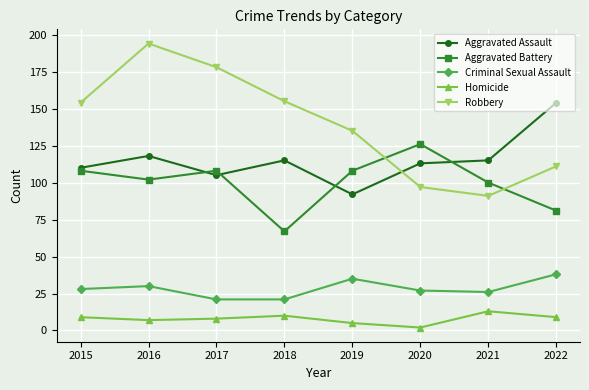

The Robbery series shows 97 at 2020. True or false?

True